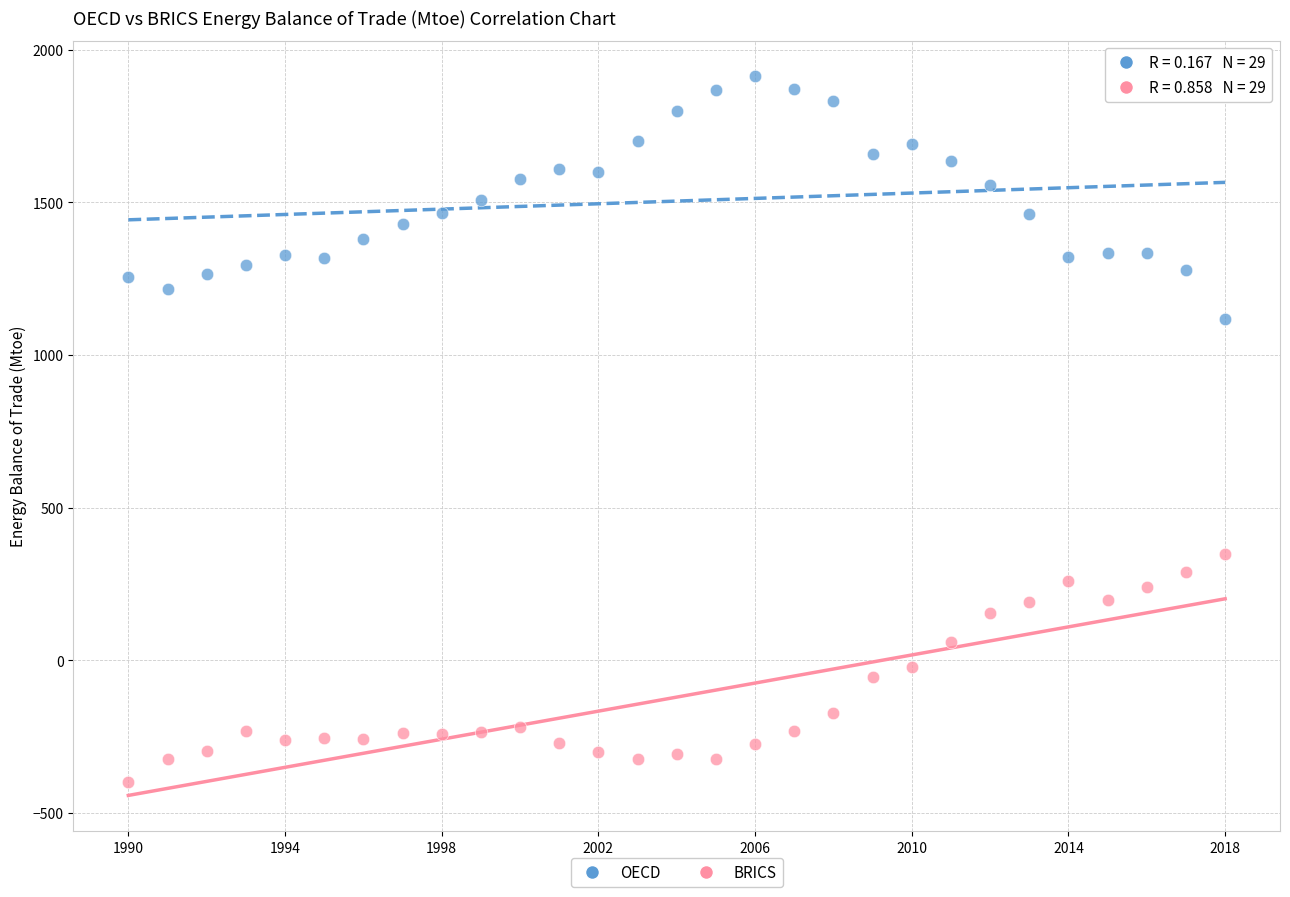

Which series reaches the maximum Y coordinate?

OECD